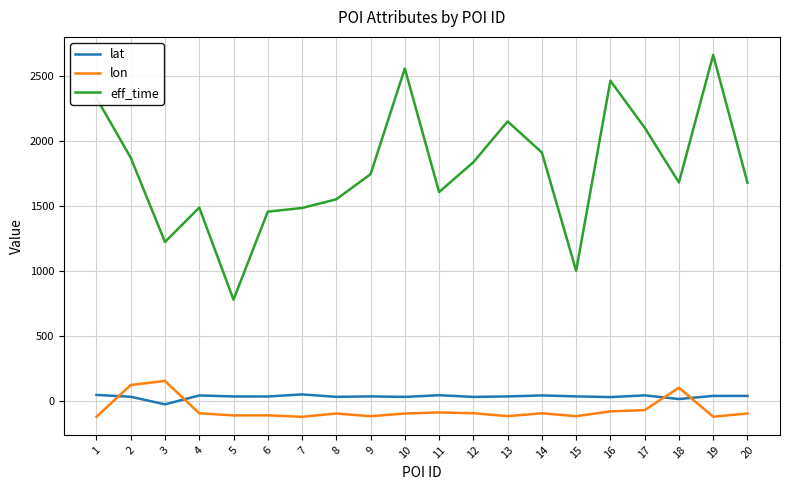

What is the average value of the lon series?

-69.7